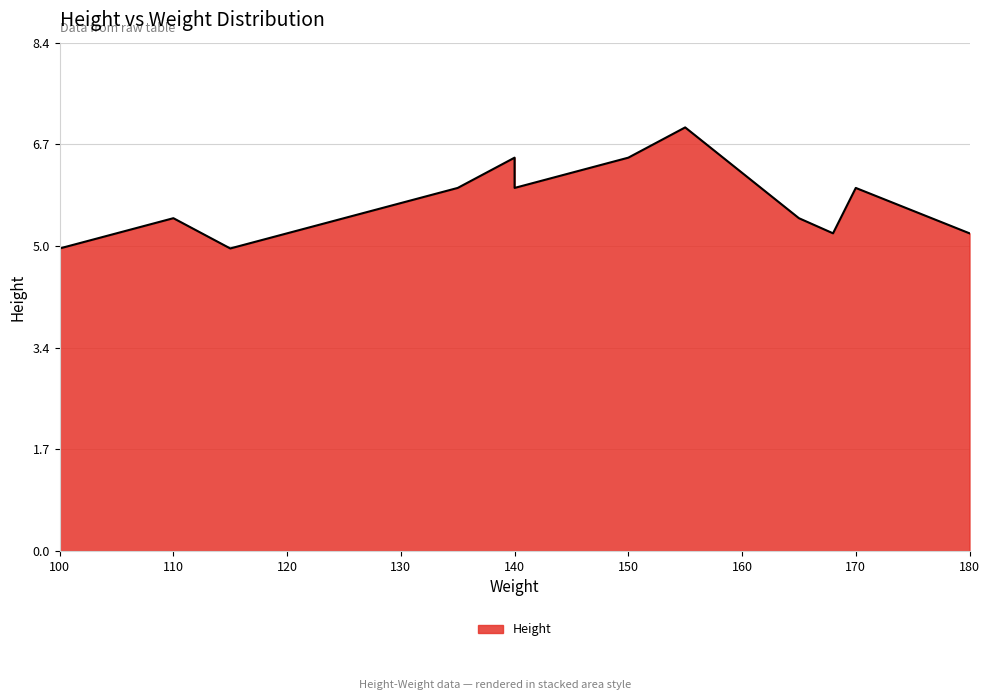

Rank the categories by value from lowest to highest.

100, 115, 168, 180, 110, 125, 165, 135, 140, 170, 140, 150, 155